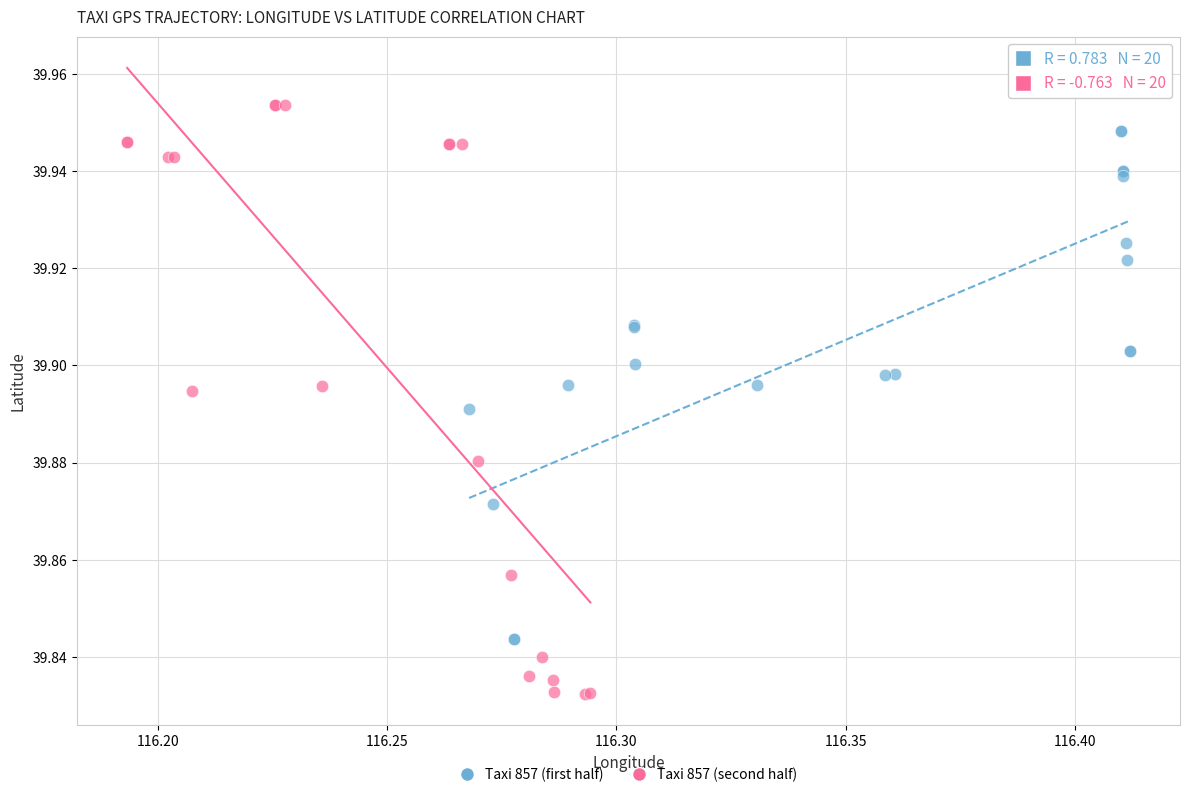

Which series has the widest spread of Y values?

Taxi 857 (second half)